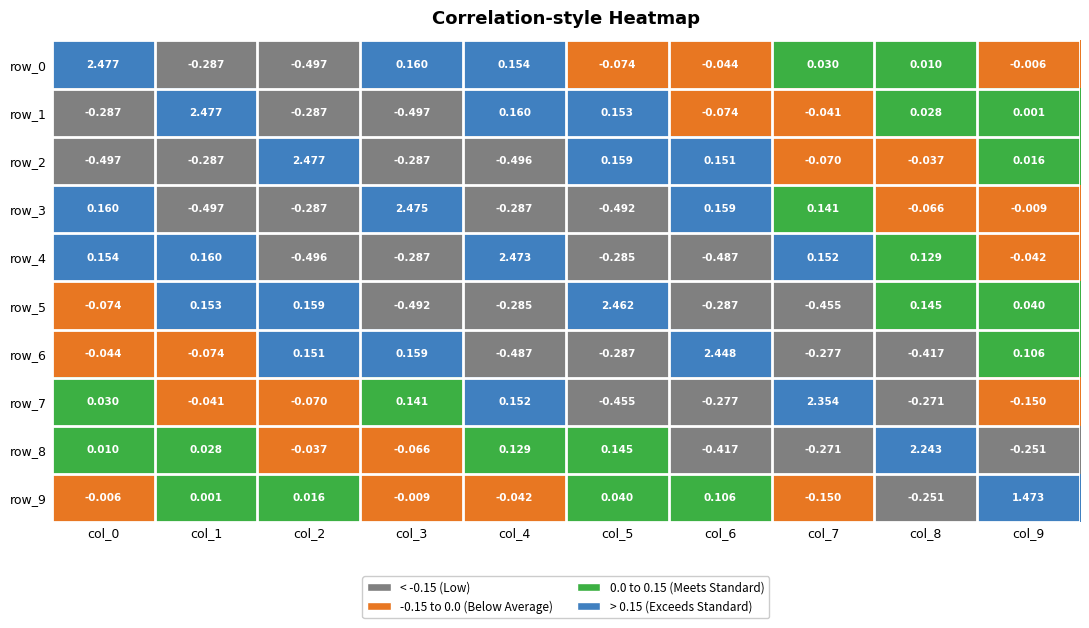

Is the value of row_7 at col_1 greater than the value of row_0 at col_9?

No